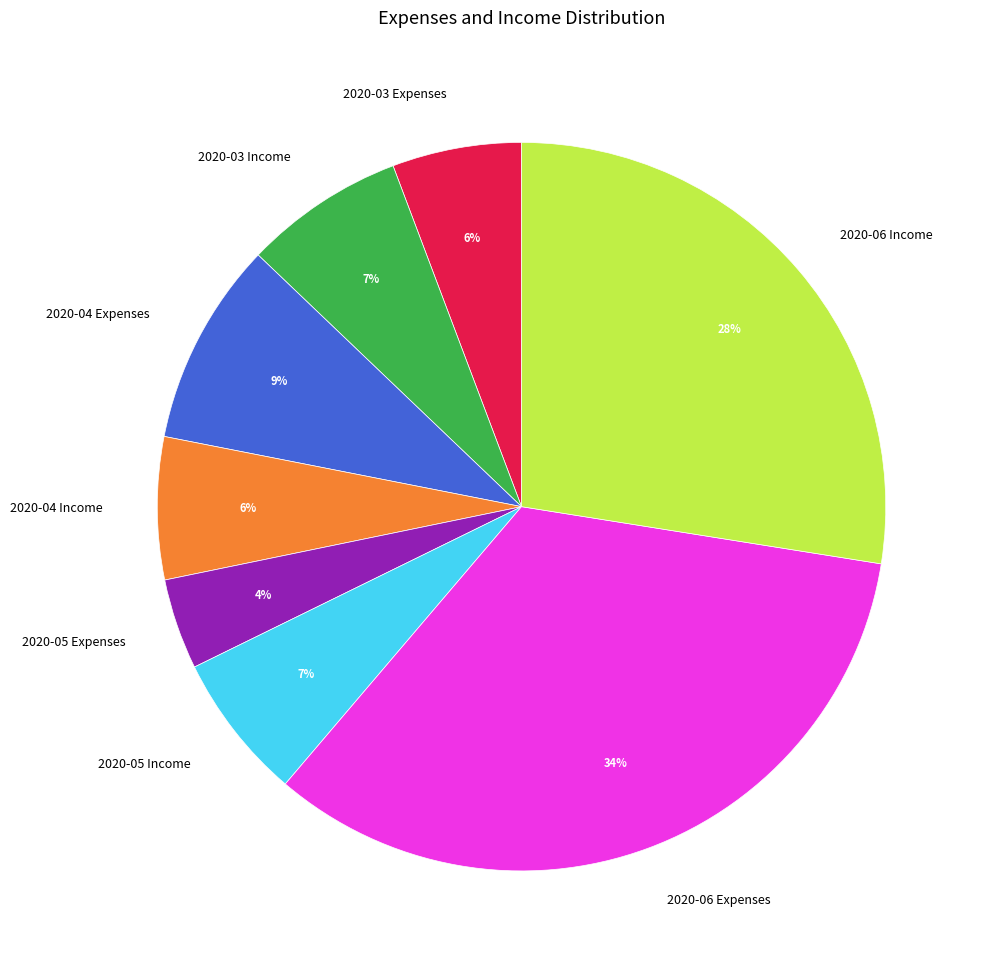

Approximately how many times larger is the value at 2020-05 Expenses compared to 2020-04 Expenses?

0.4